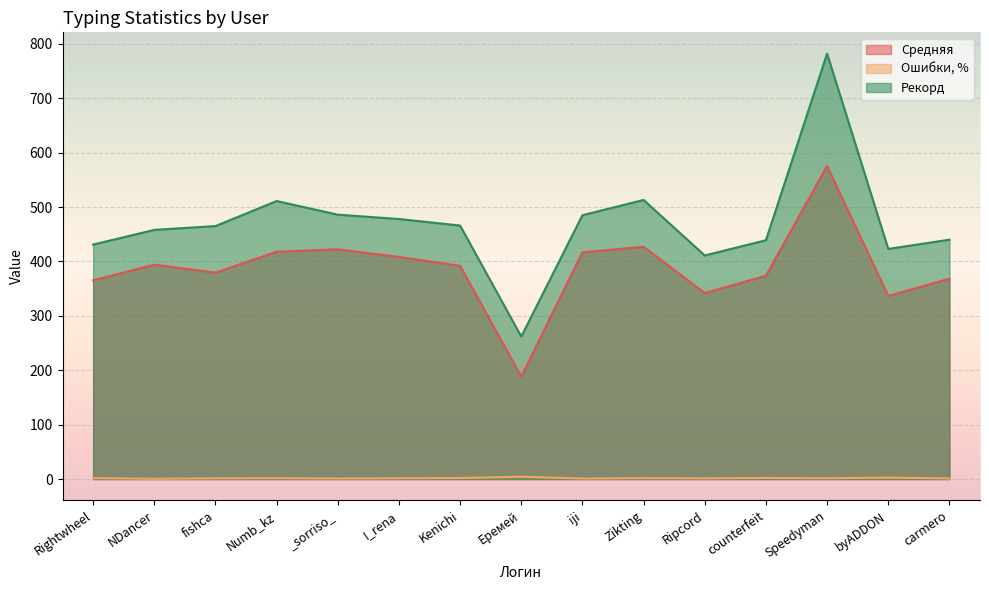

True or false: Средняя has more than 0 points higher than both neighbors.

True